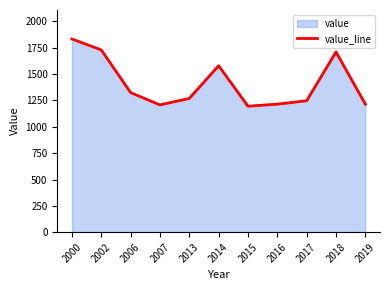

How many lines are shown in the chart?

1